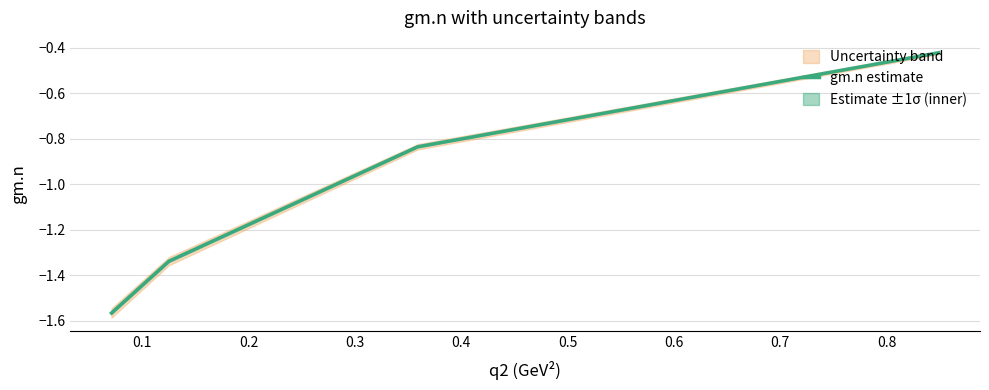

True or false: gm.n estimate has more than 1 interior local peaks.

False